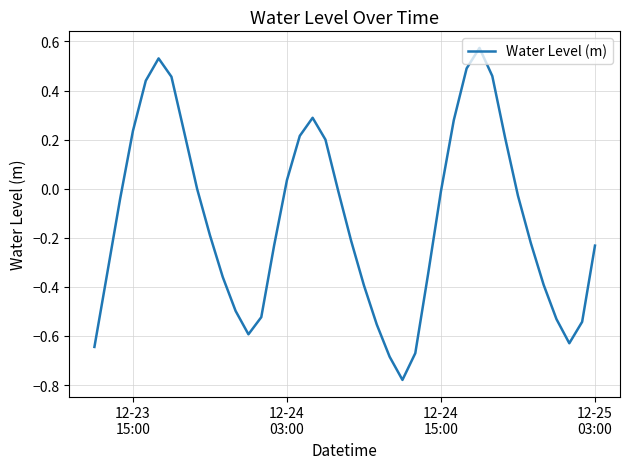

What is the difference between the maximum and minimum values?

1.4